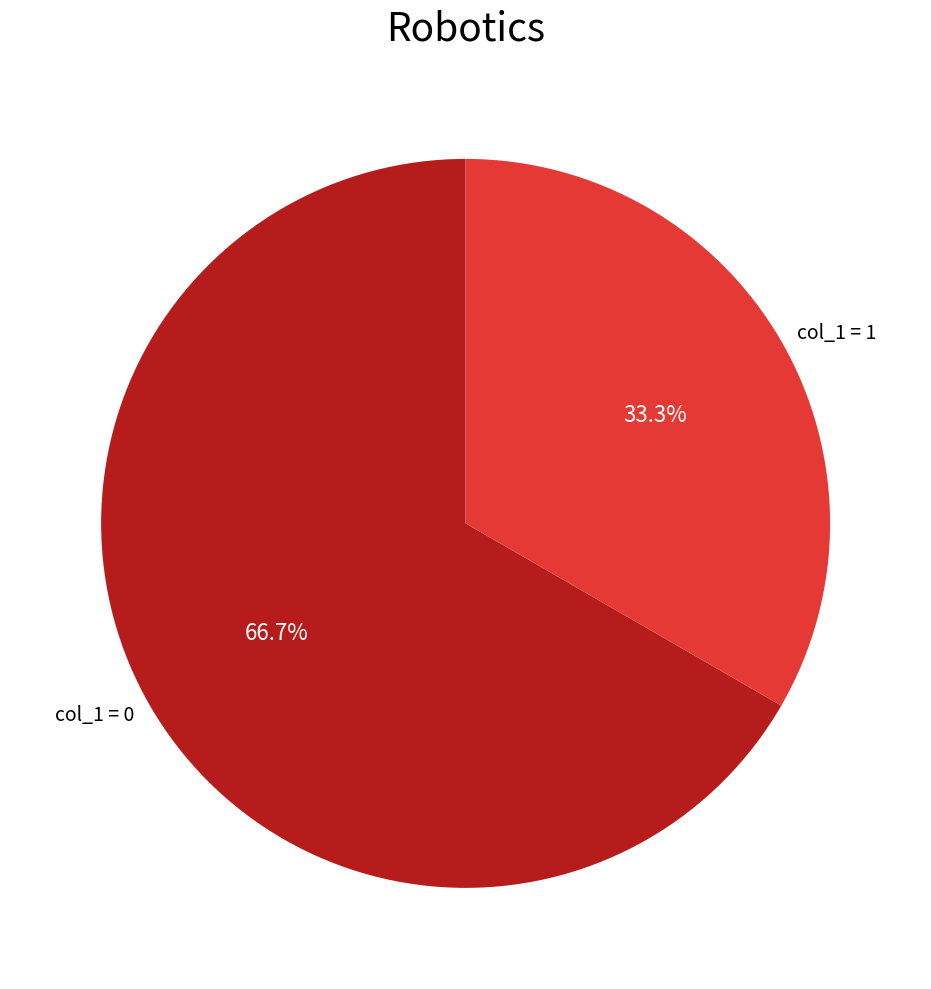

How many segments does this pie chart have?

2